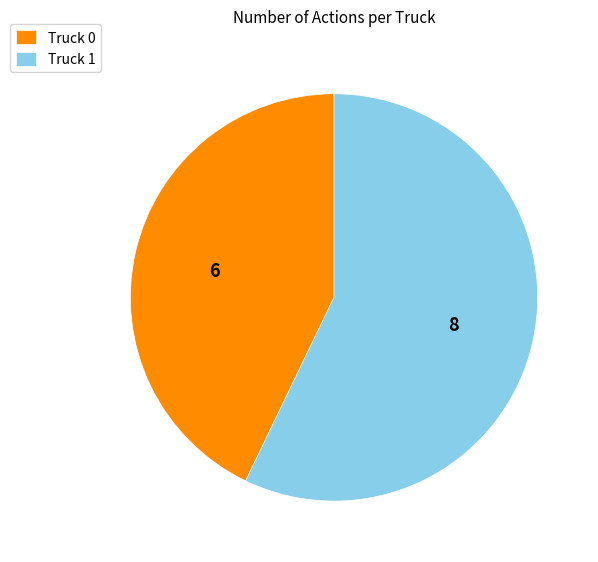

Is it true that Truck 1 is 48% of the pie?

False